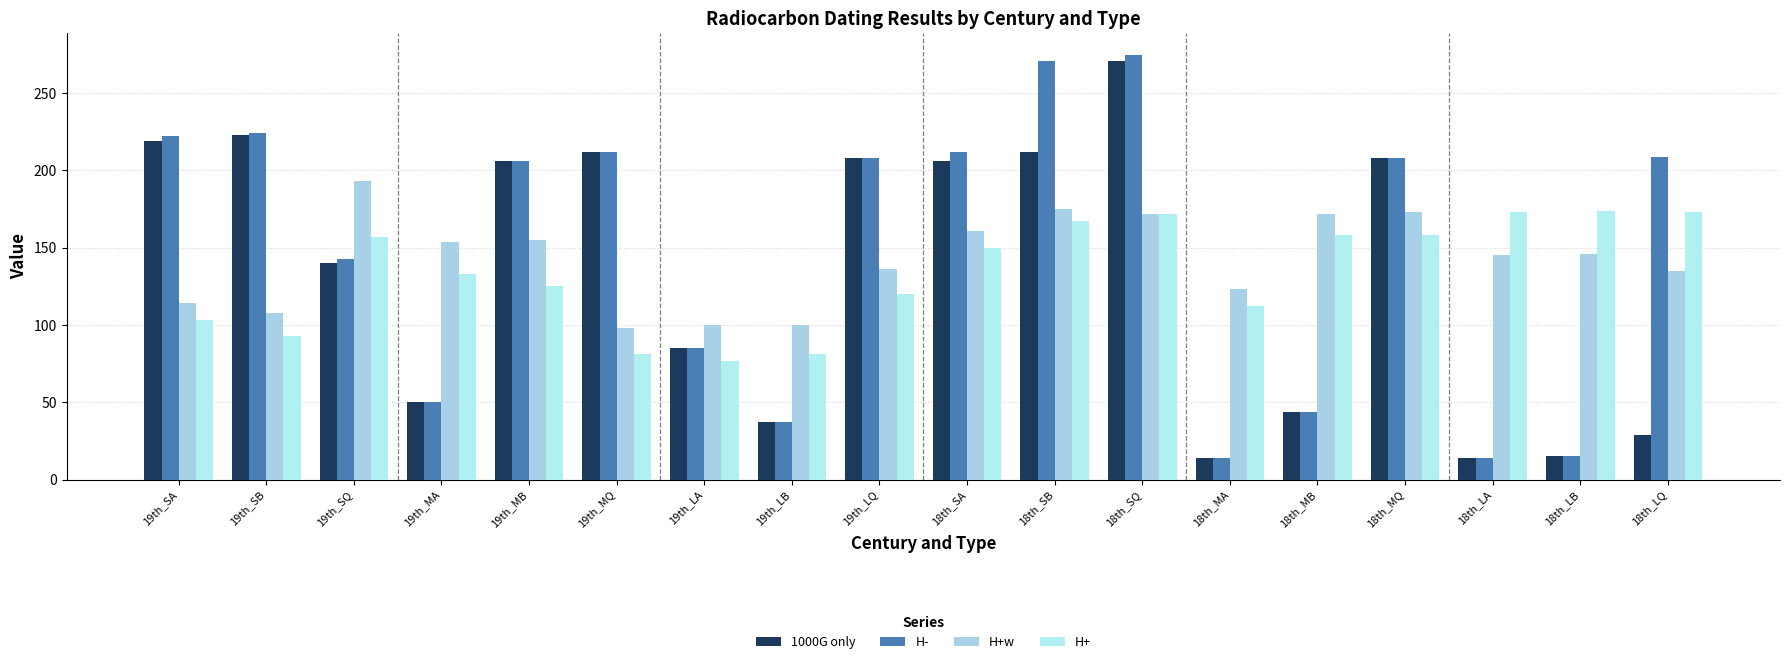

Which series has the largest total across all categories?

H-